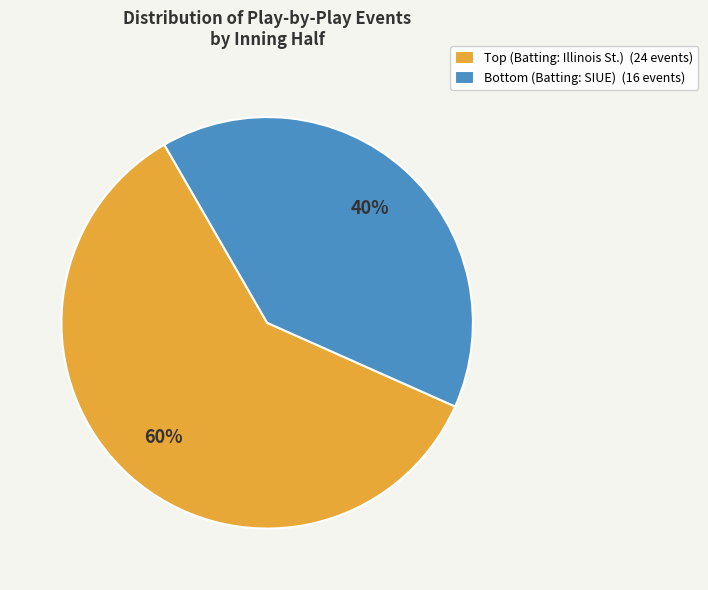

To the nearest percent, what is the average slice percentage?

50%